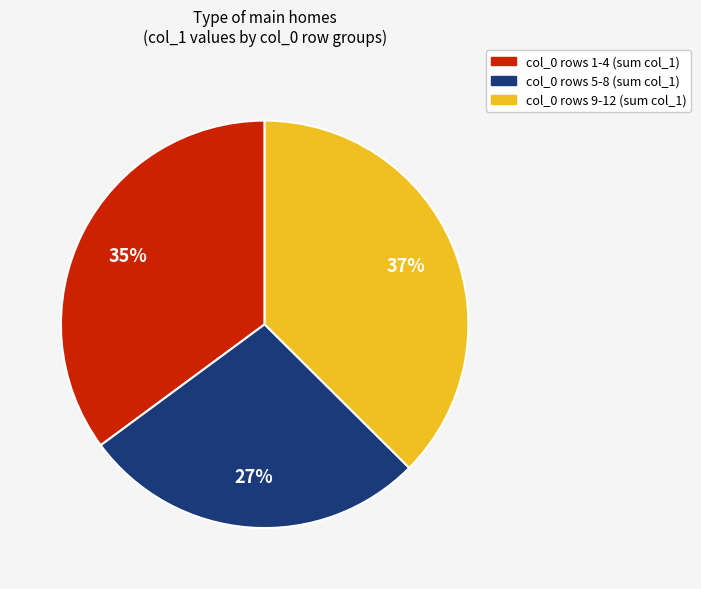

Does any single category account for the majority?

No